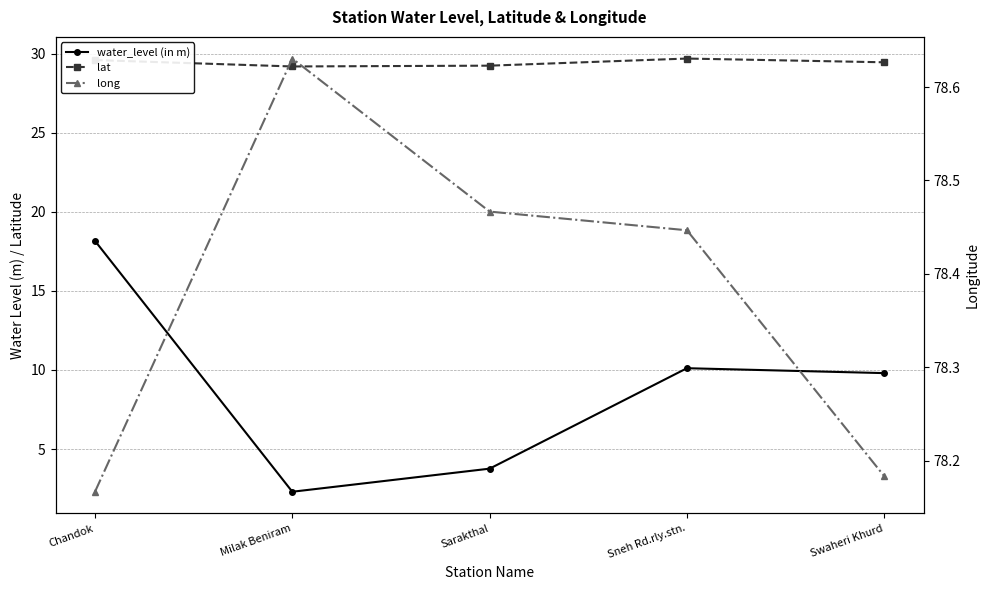

What is the total value across all series at Chandok?

125.9